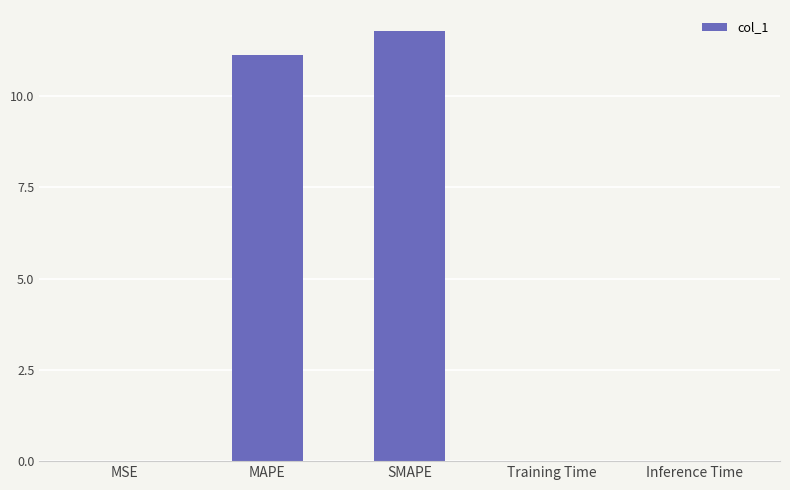

What is the sum of all values?

22.9